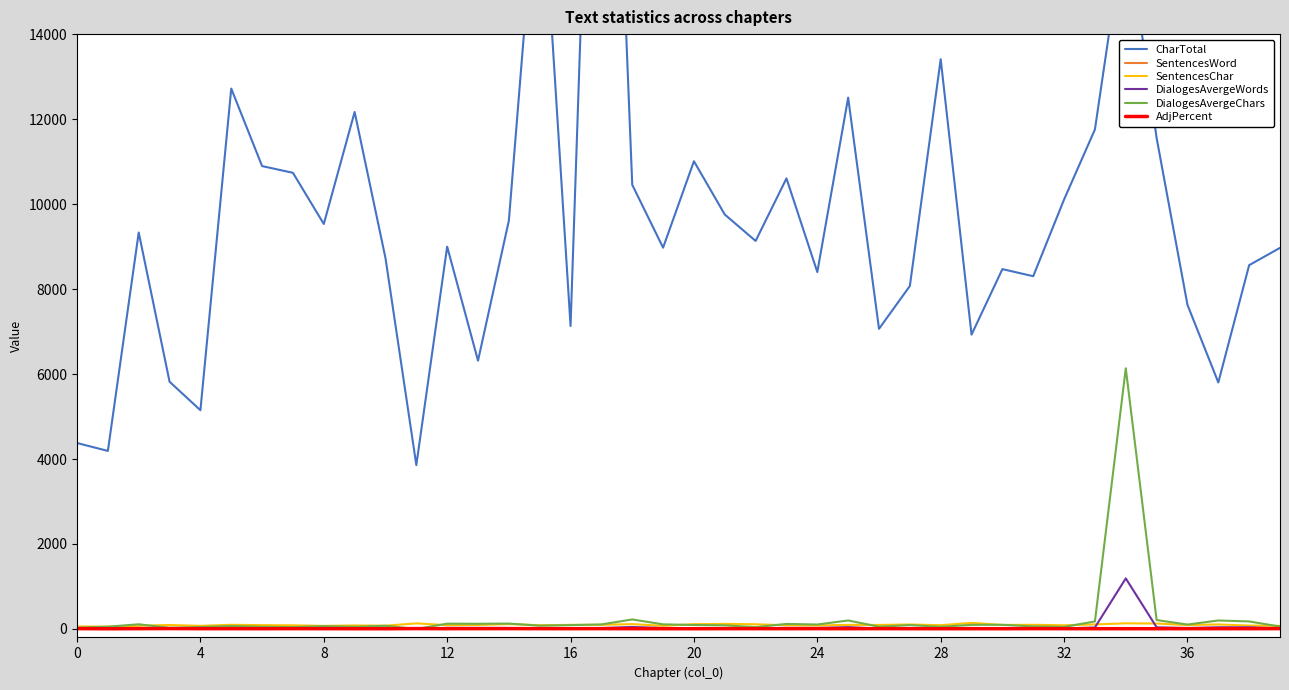

At which category is the sum across all series the highest?

17